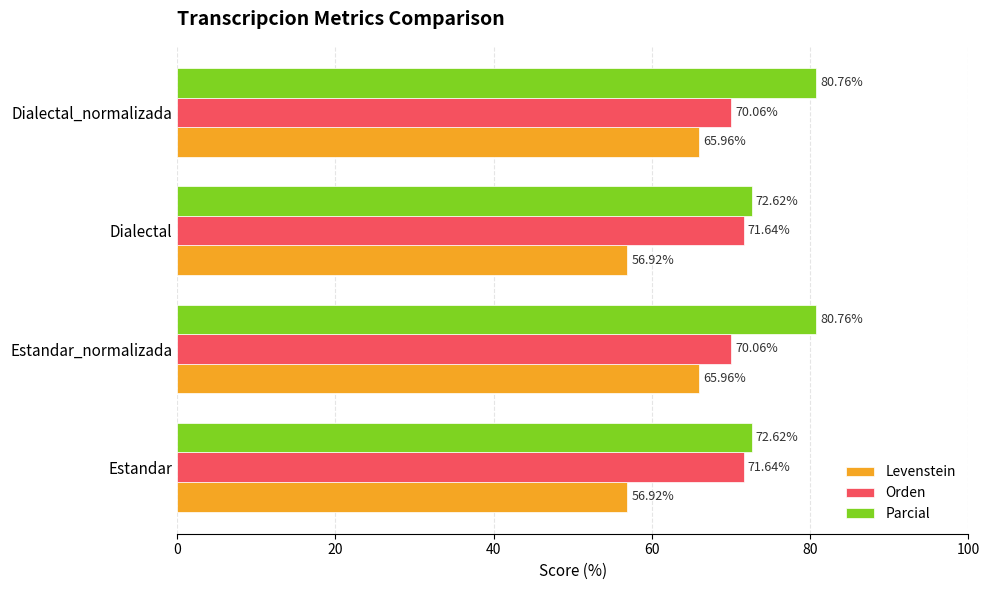

List the series in order of their overall mean, highest first.

Parcial, Orden, Levenstein